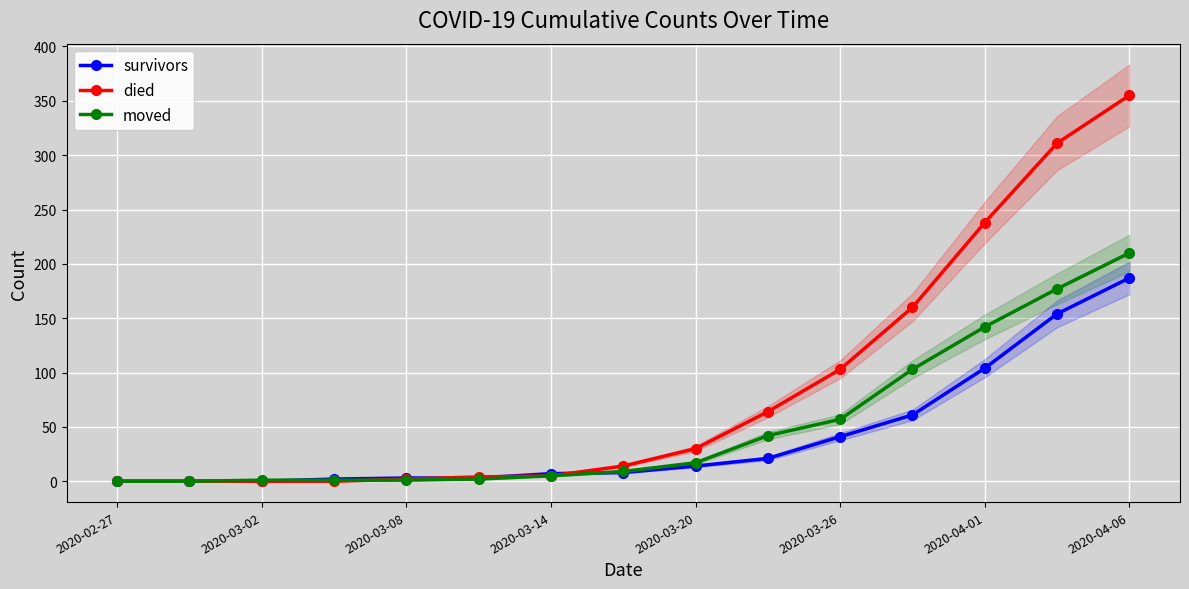

How many data points does each series have?

15